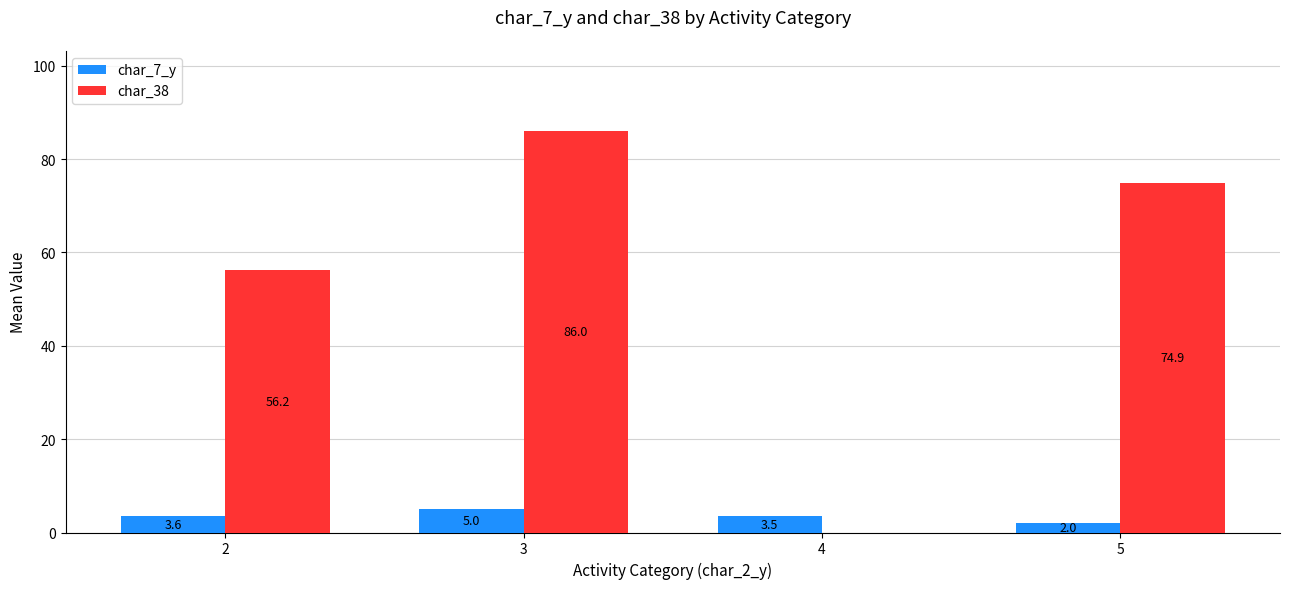

How many series are shown in this chart?

2